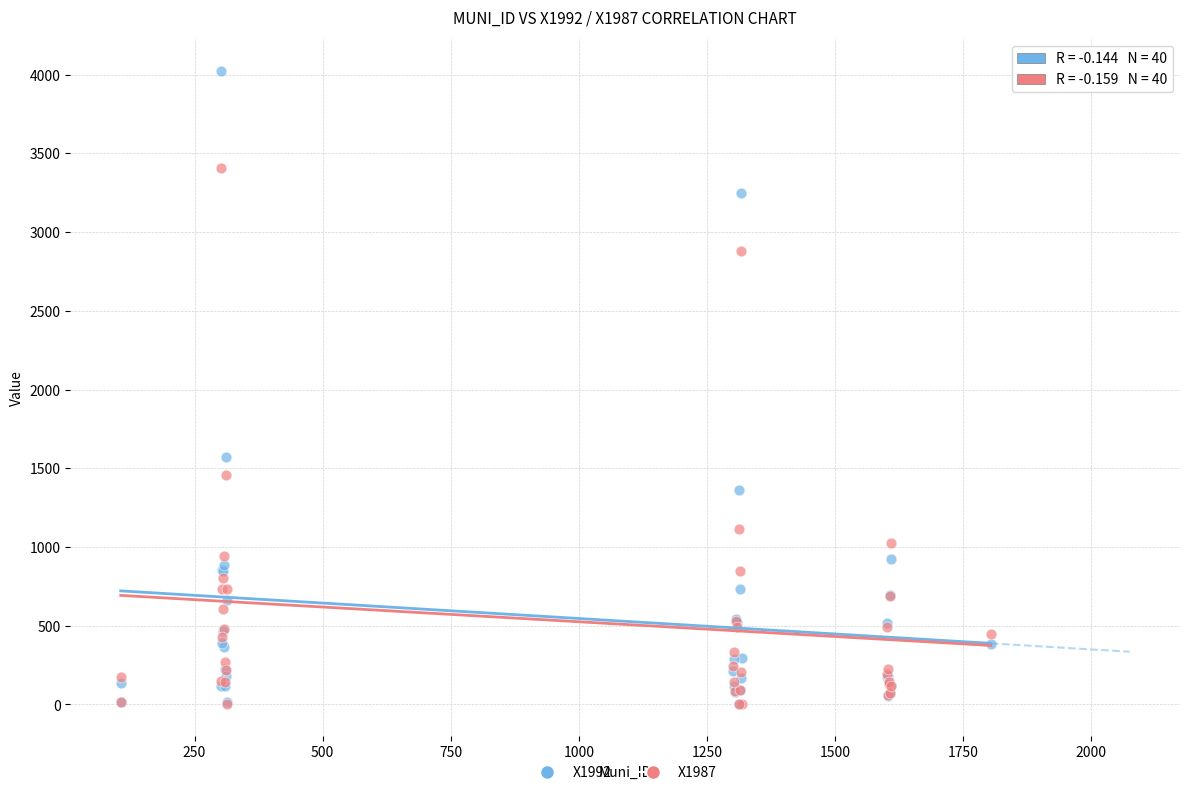

What are all the series names shown in the legend?

X1992, X1987